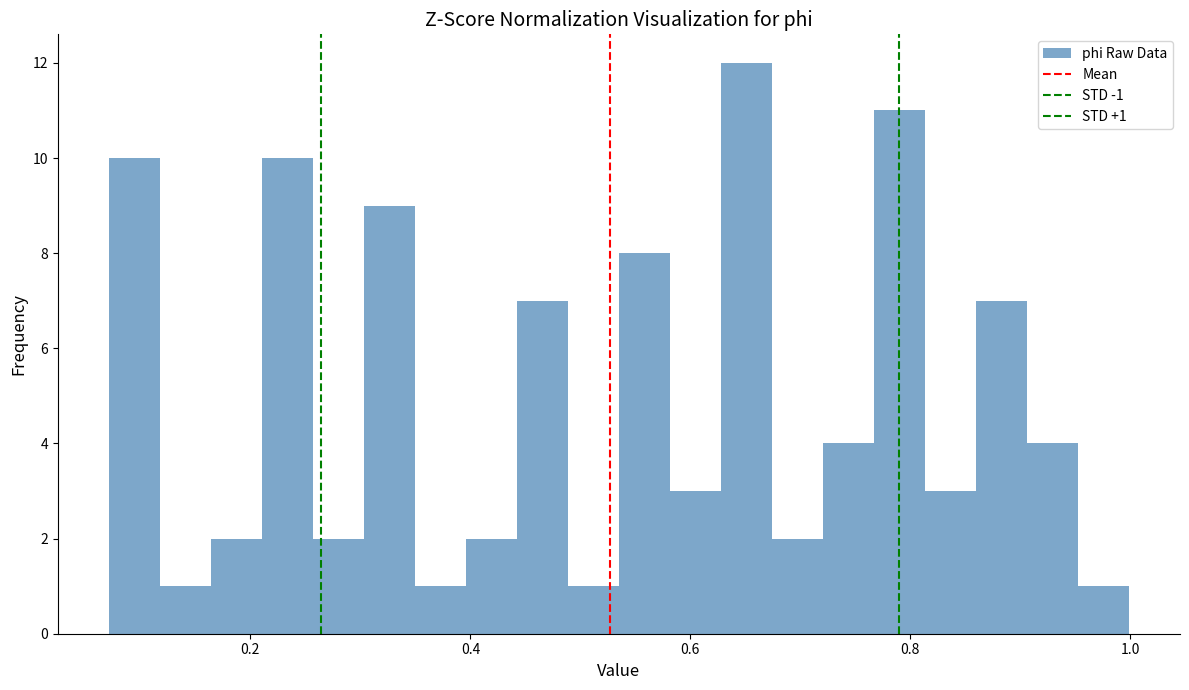

Around what value on the x-axis is the tallest bar? Give the approximate position of its centre, as read against the axis.

0.66